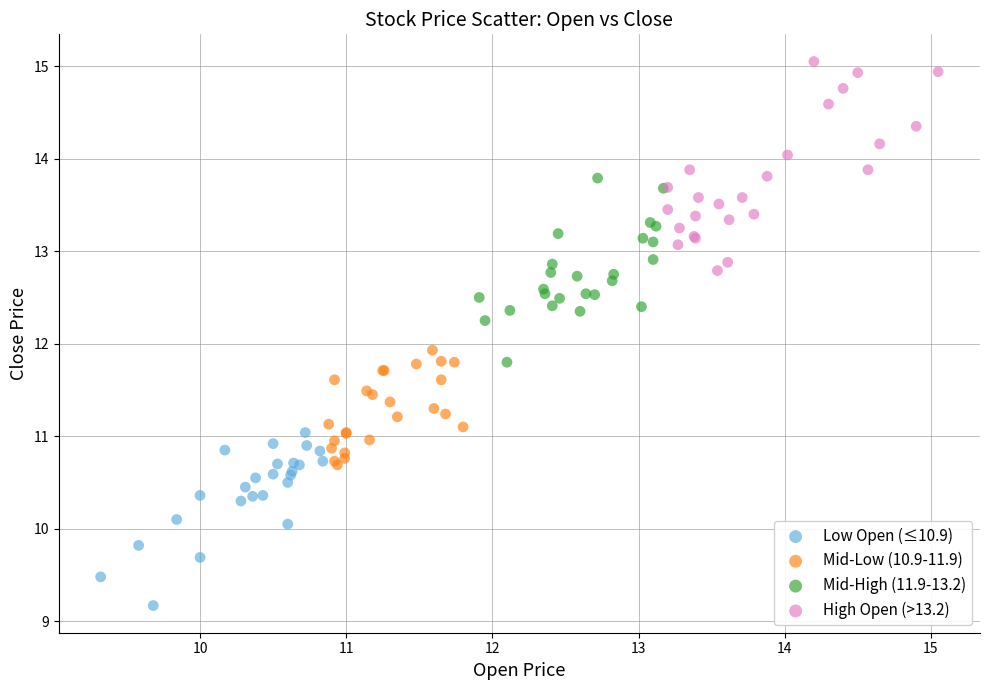

Which series has the largest Y range (max minus min)?

High Open (>13.2)